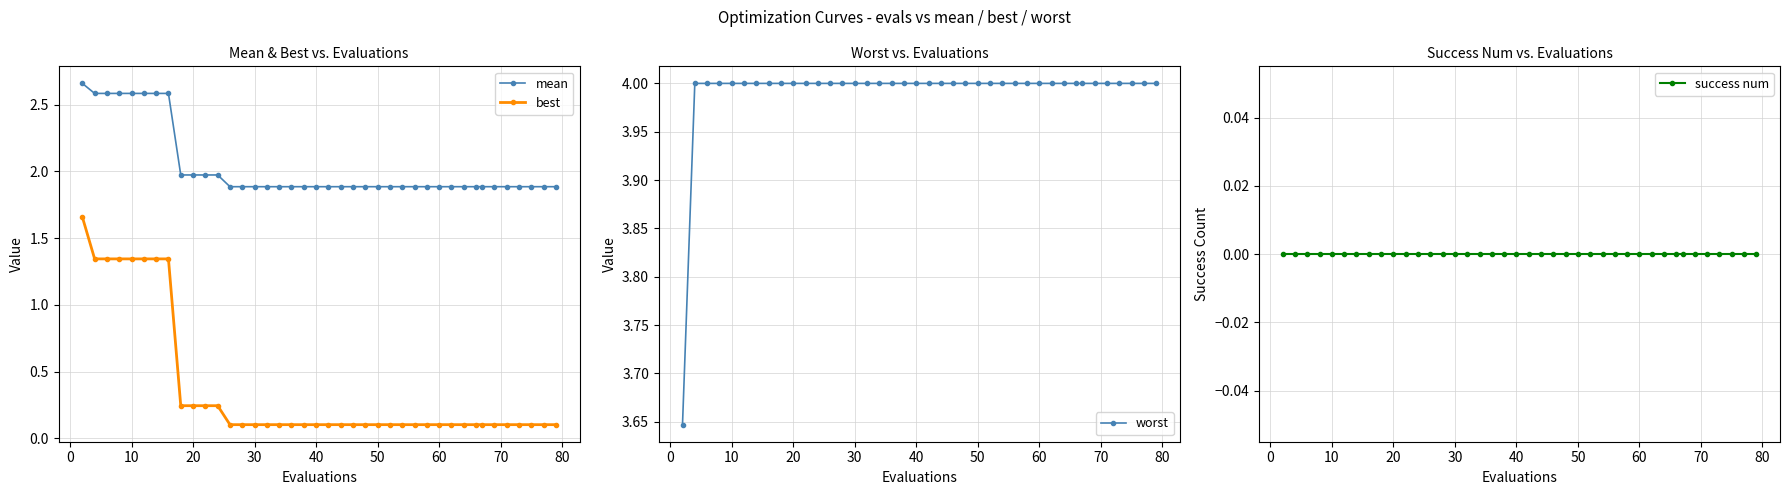

Which series has the widest spread of values?

best